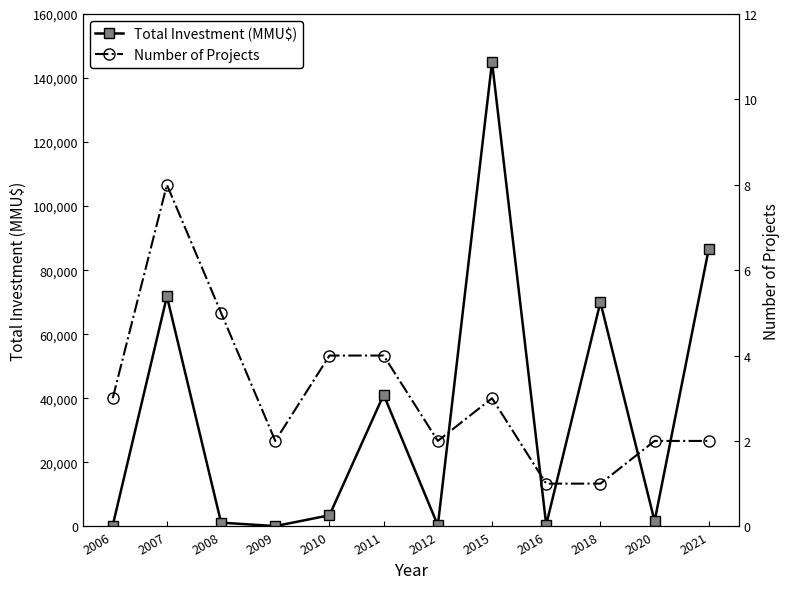

Which has a higher value, 2018 or 2009?

2018